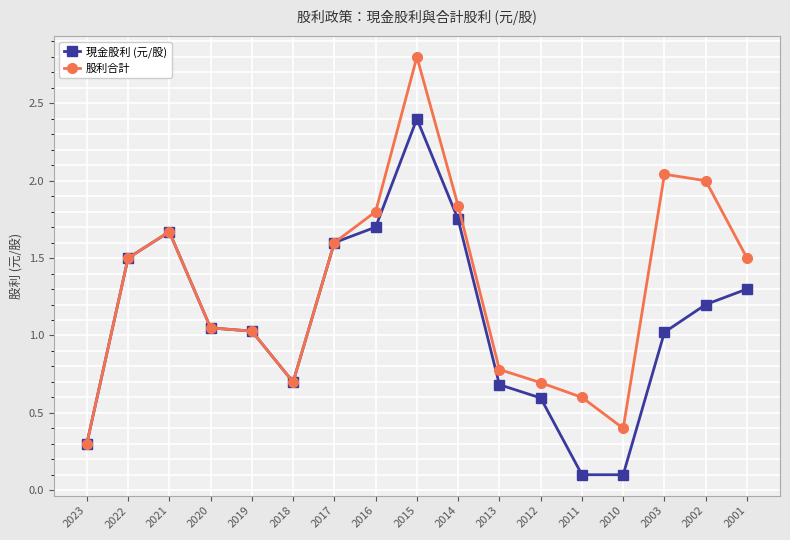

Read the 股利合計 value at 2010.

0.4